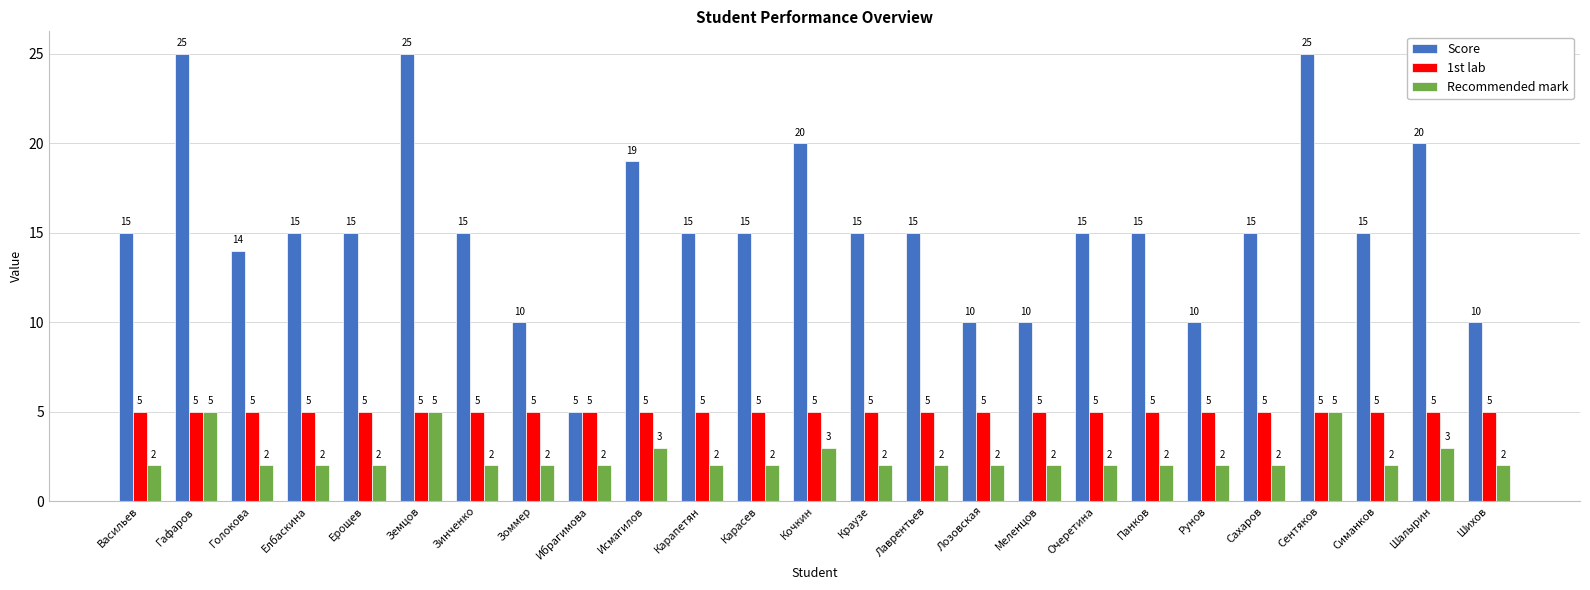

How many bars are there in total?

75